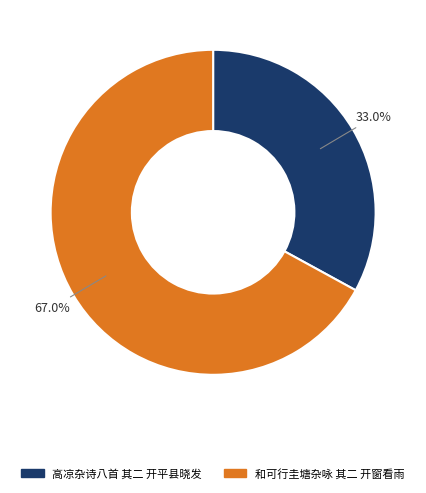

To the nearest percent, what is the difference between the 高凉杂诗八首 其二 开平县晓发 and 和可行圭塘杂咏 其二 开窗看雨 slice percentages?

34%